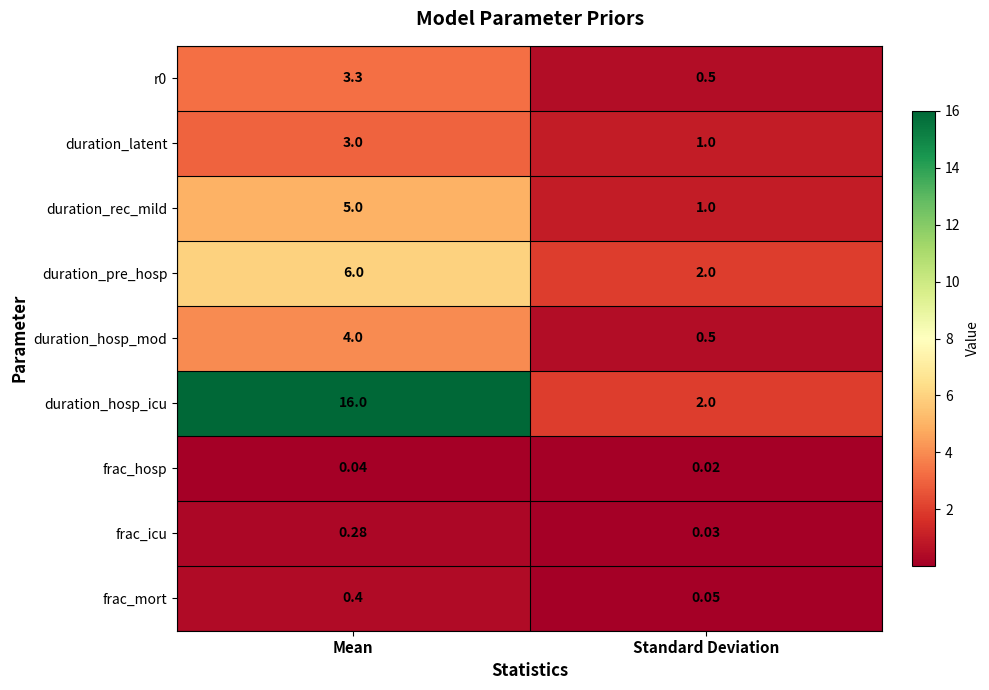

At which label does duration_hosp_mod reach its peak?

Mean